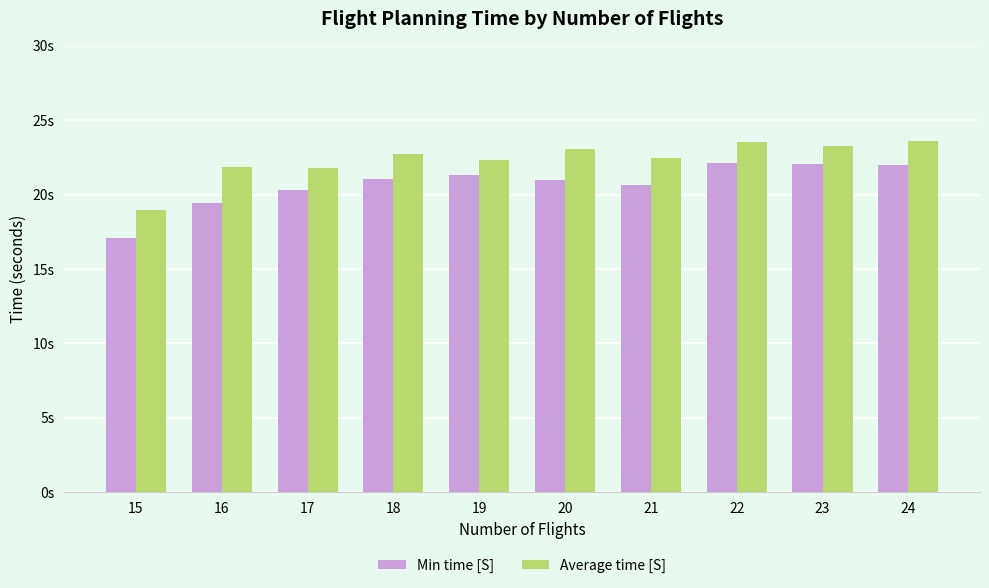

Which series has the largest total across all categories?

Average time [S]